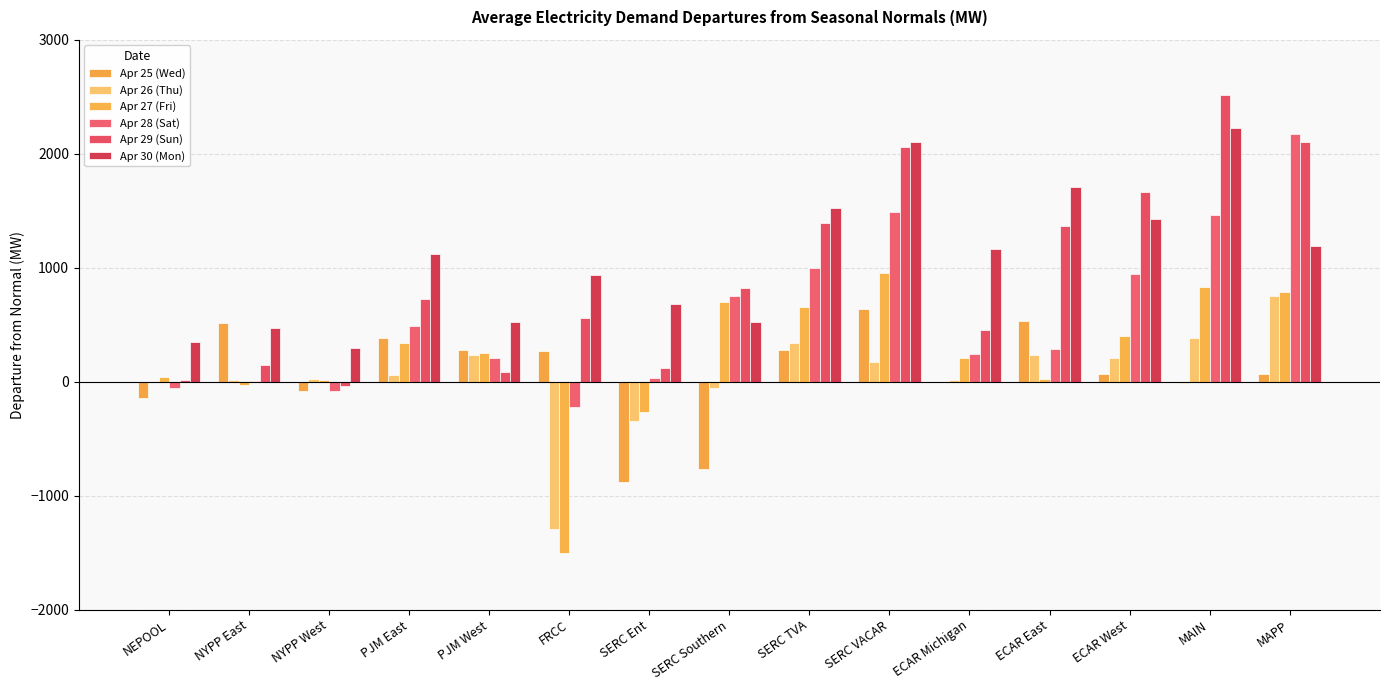

What position from the right is FRCC?

10